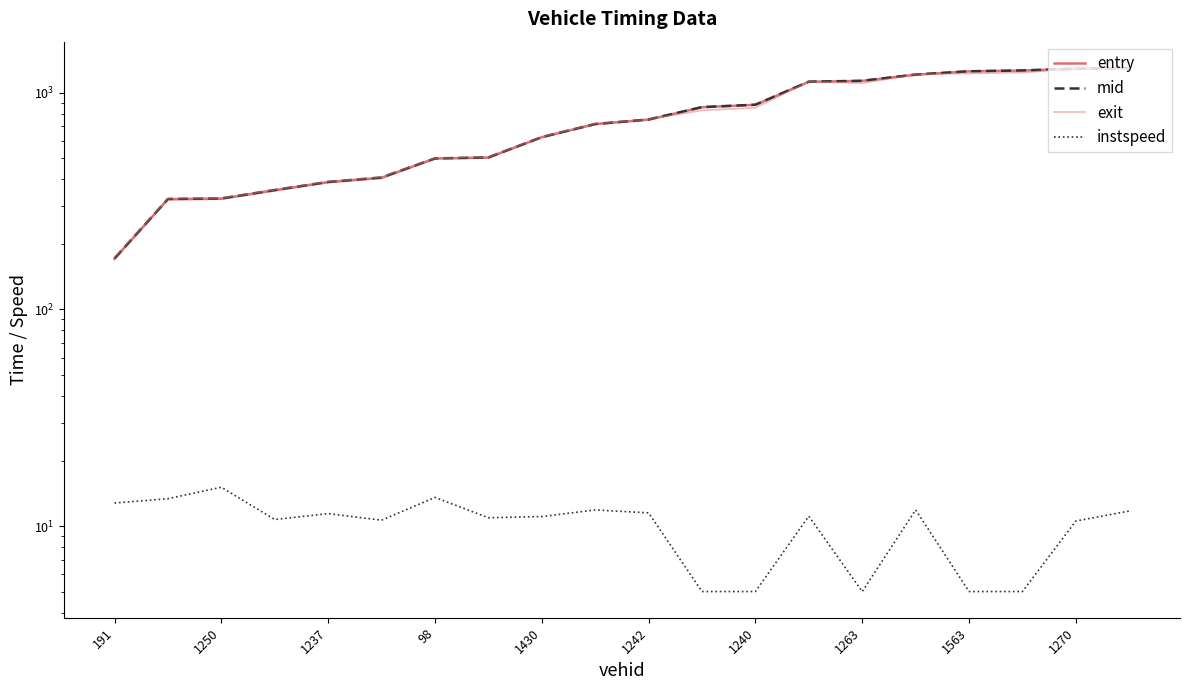

How many lines are shown in the chart?

4